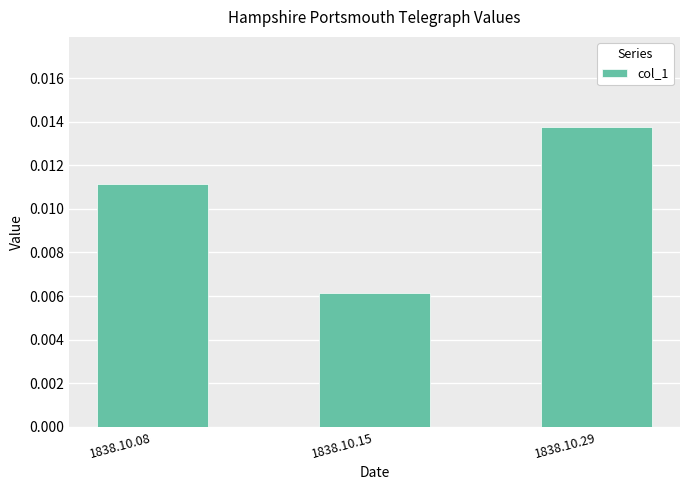

List the labels in order of value, smallest first.

1838.10.15, 1838.10.08, 1838.10.29